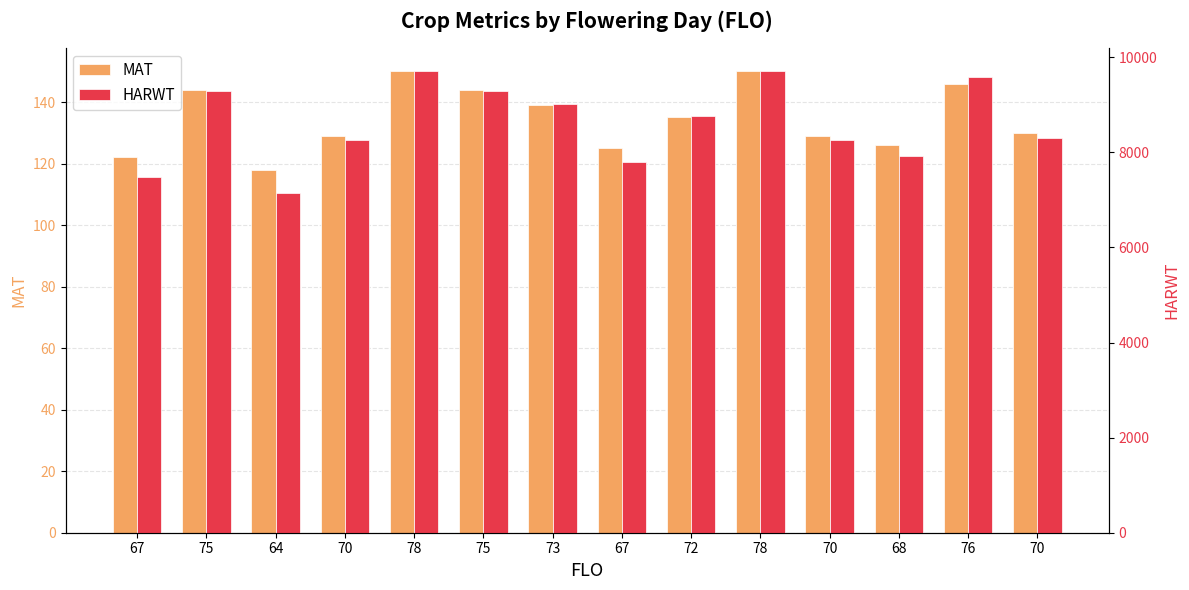

Where does the HARWT series first go above 8755?

75